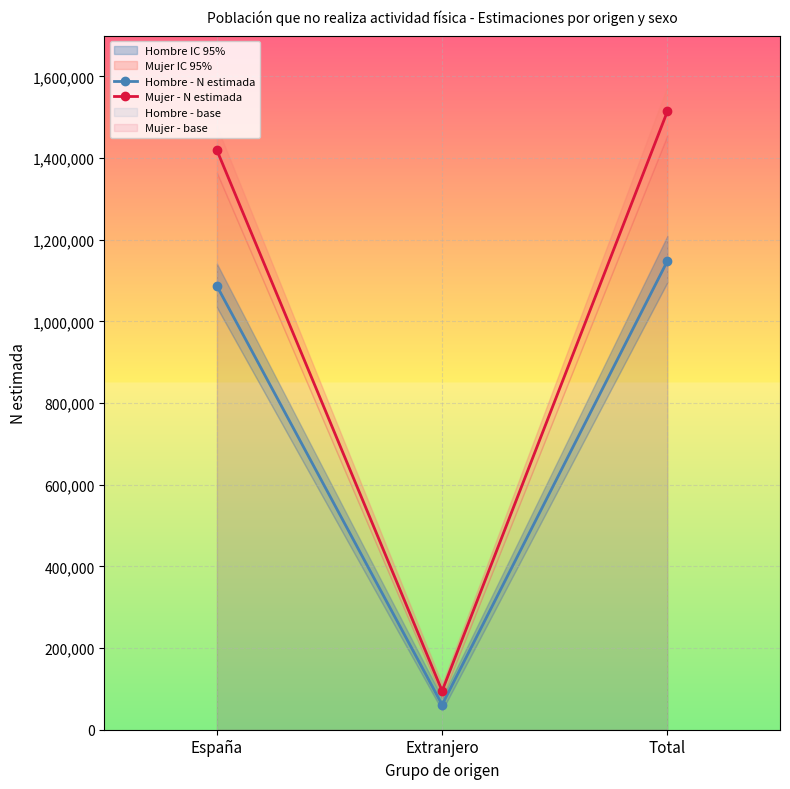

What is the spread (max minus min) of values at Extranjero?

33862